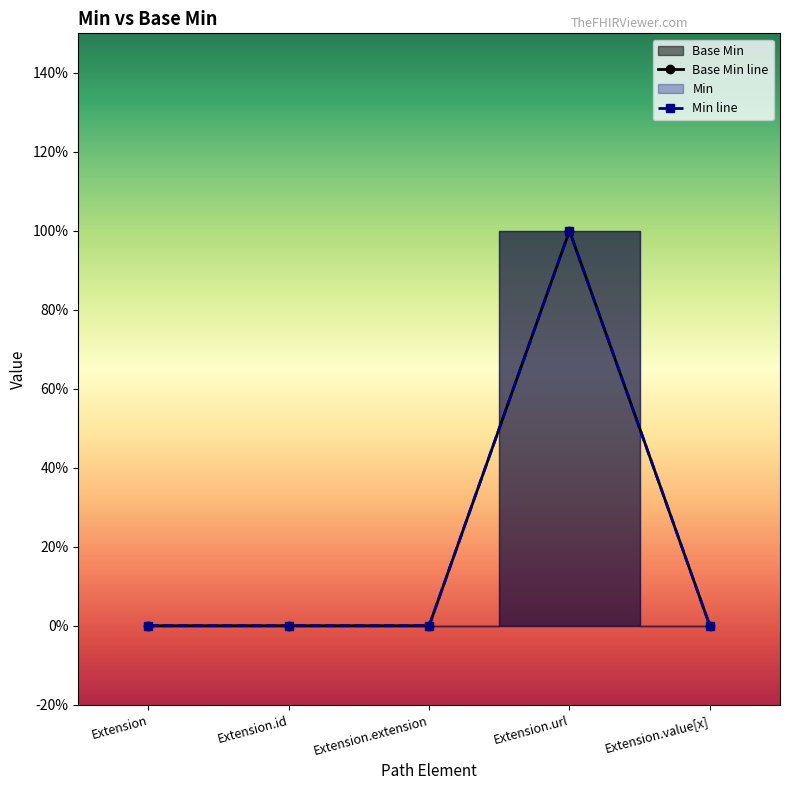

Which label corresponds to the largest value in the chart?

Extension.url